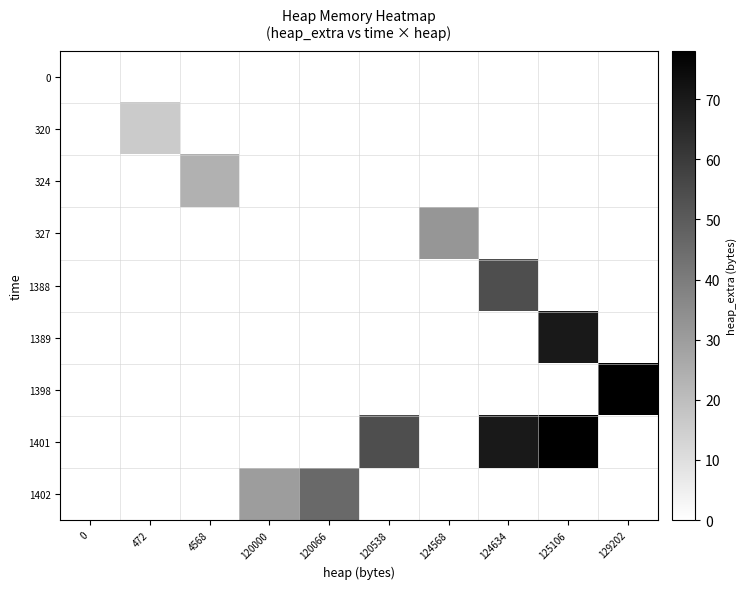

Between 120000 and 129202, which series saw the biggest shift?

1398